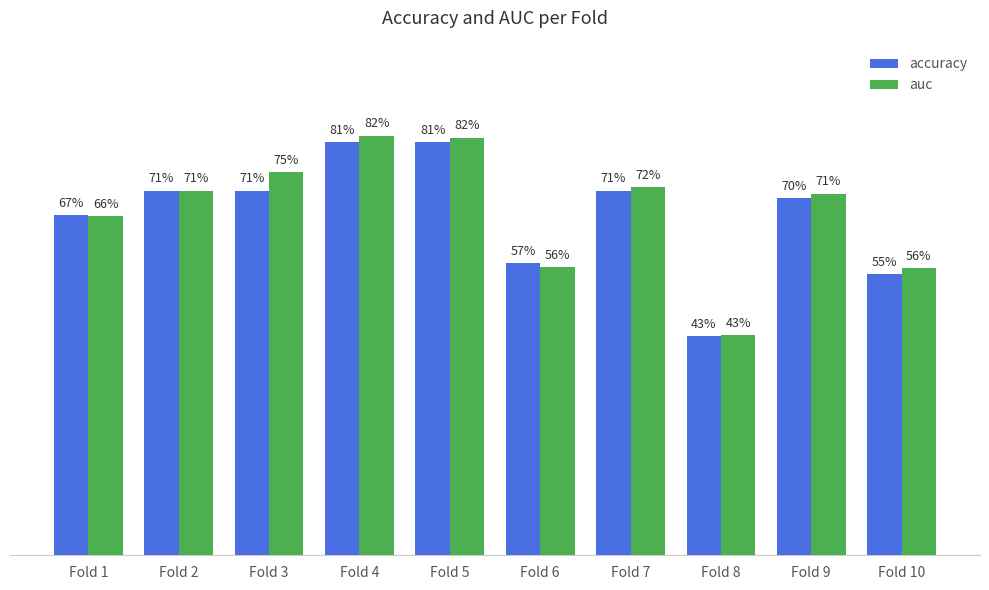

At Fold 7, list the series in order from largest to smallest.

auc, accuracy